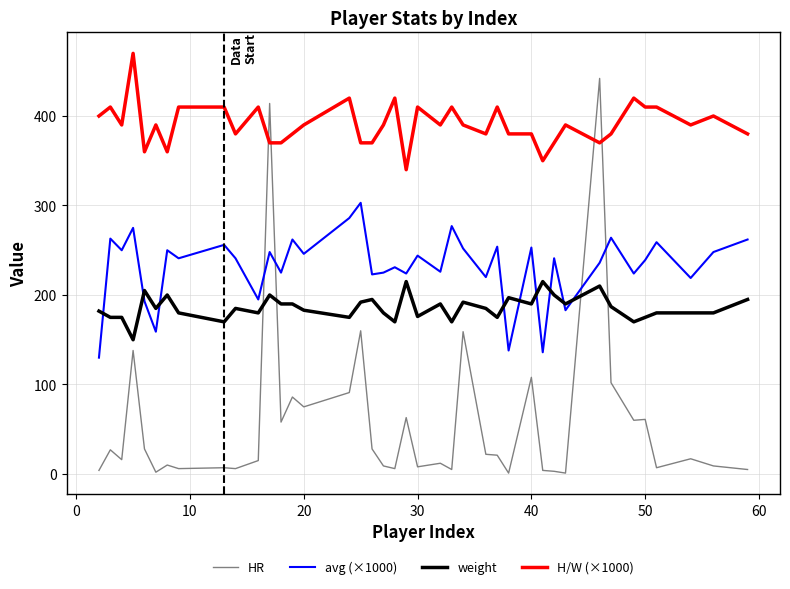

What is the difference between the maximum and minimum values in the HR series?

441